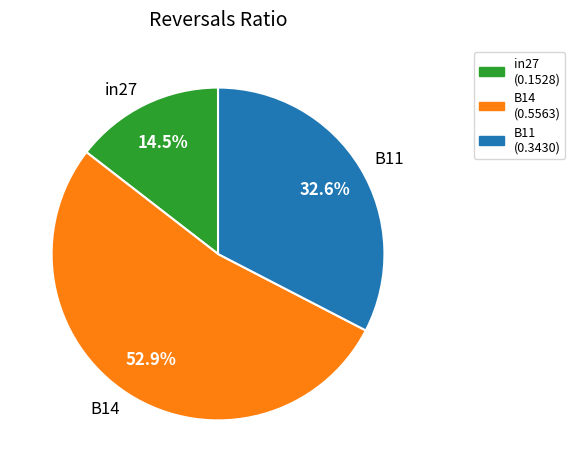

Which category has the smallest portion of the pie?

in27